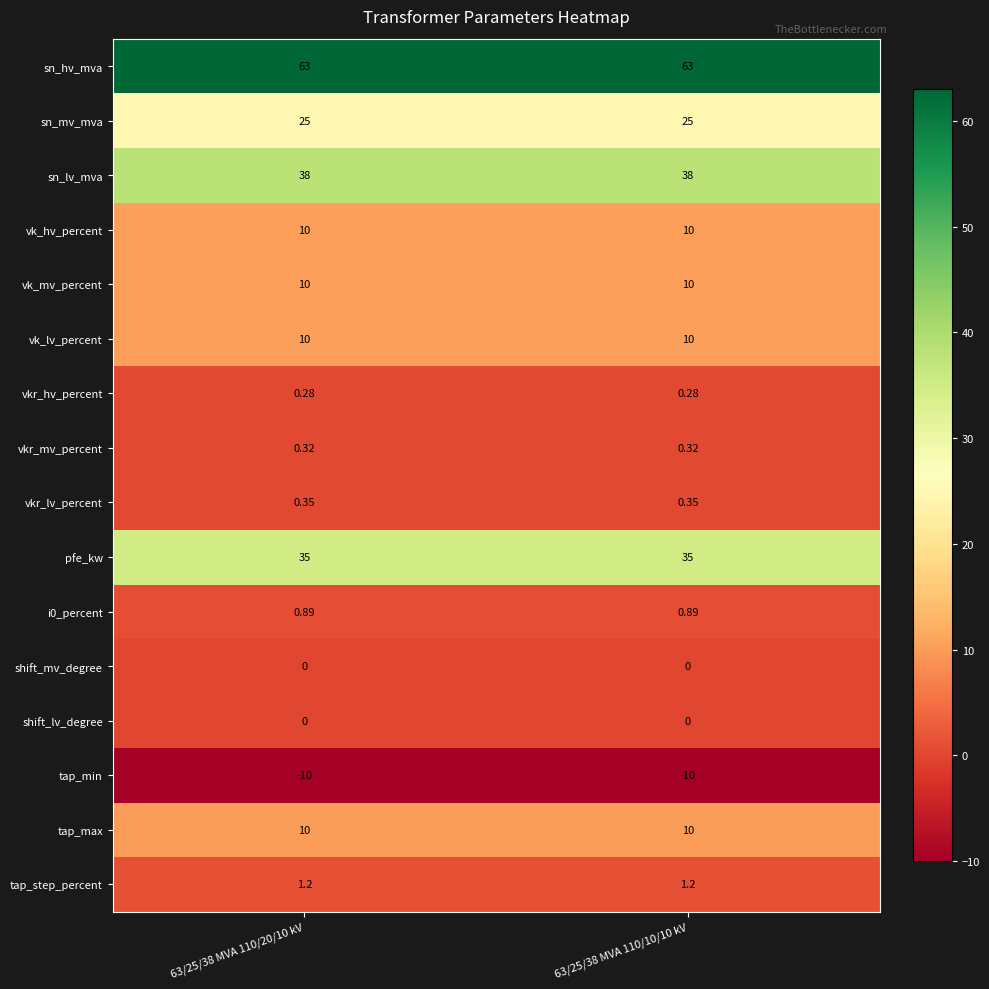

Which series has the largest total across all categories?

sn_hv_mva